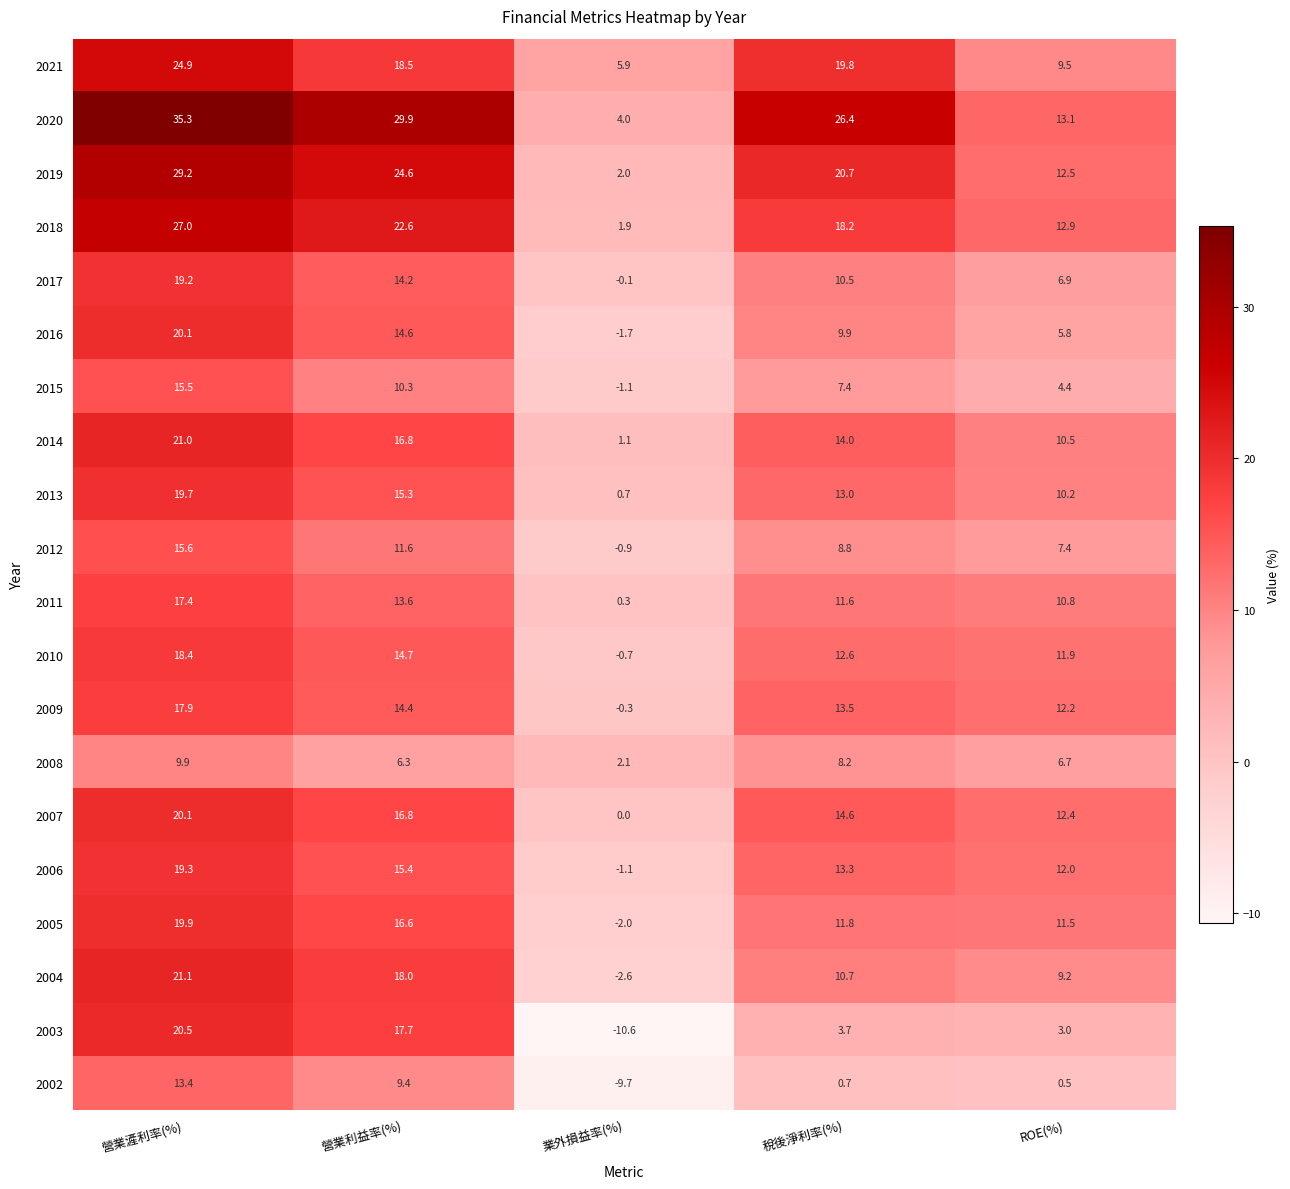

At which category is the sum across all series the highest?

營業滻利率(%)